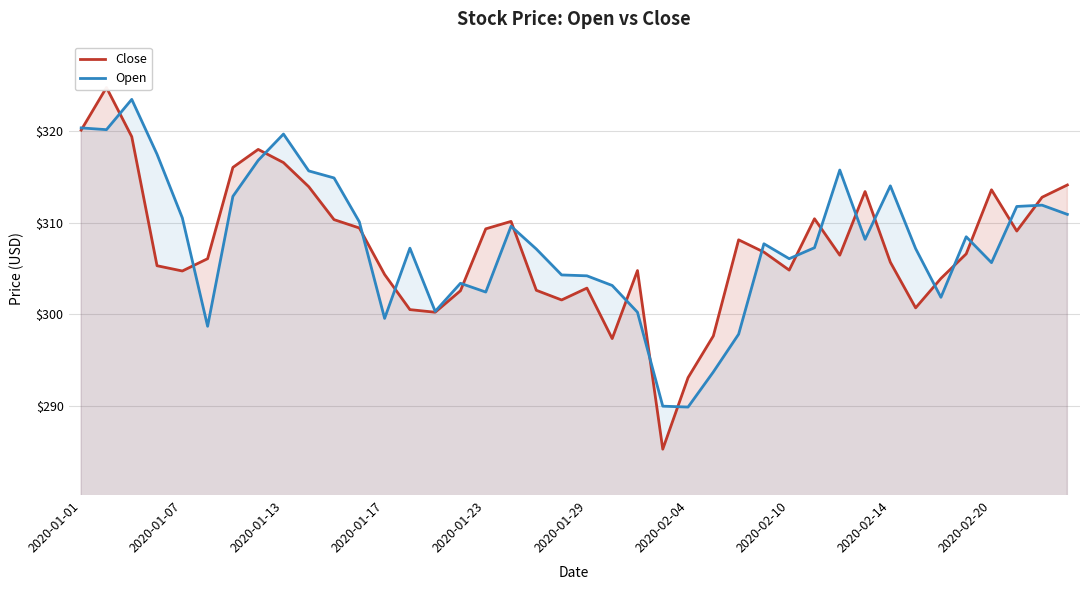

What is the maximum value for Open?

323.4